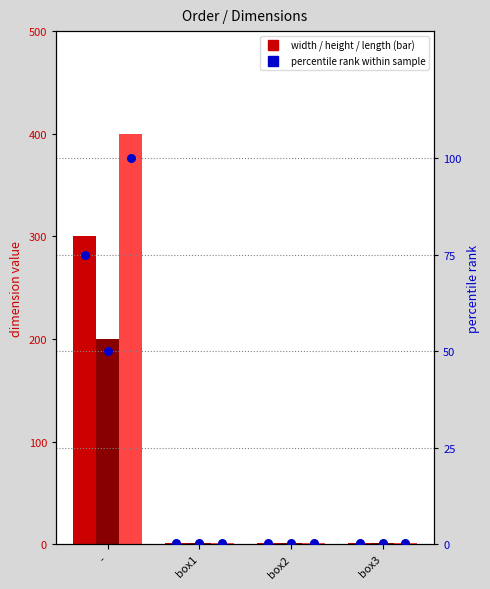

What is the total value across all series at box2?

3.8